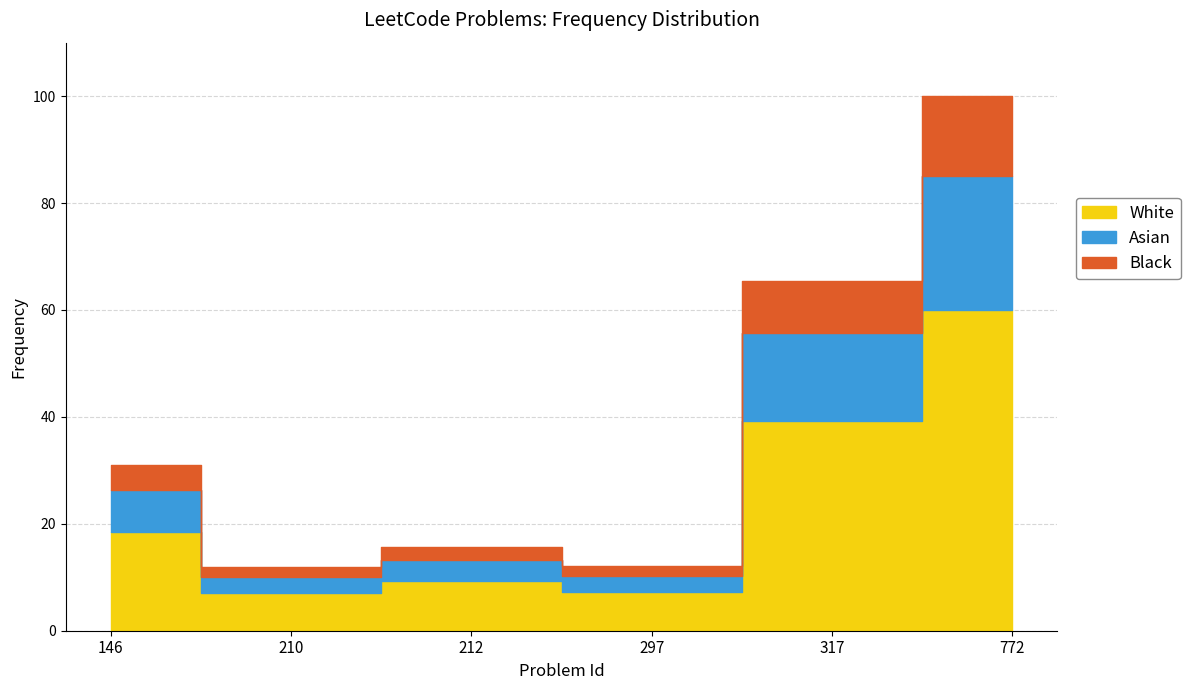

The chart shows a value of 169.7 at 772. True or false?

False